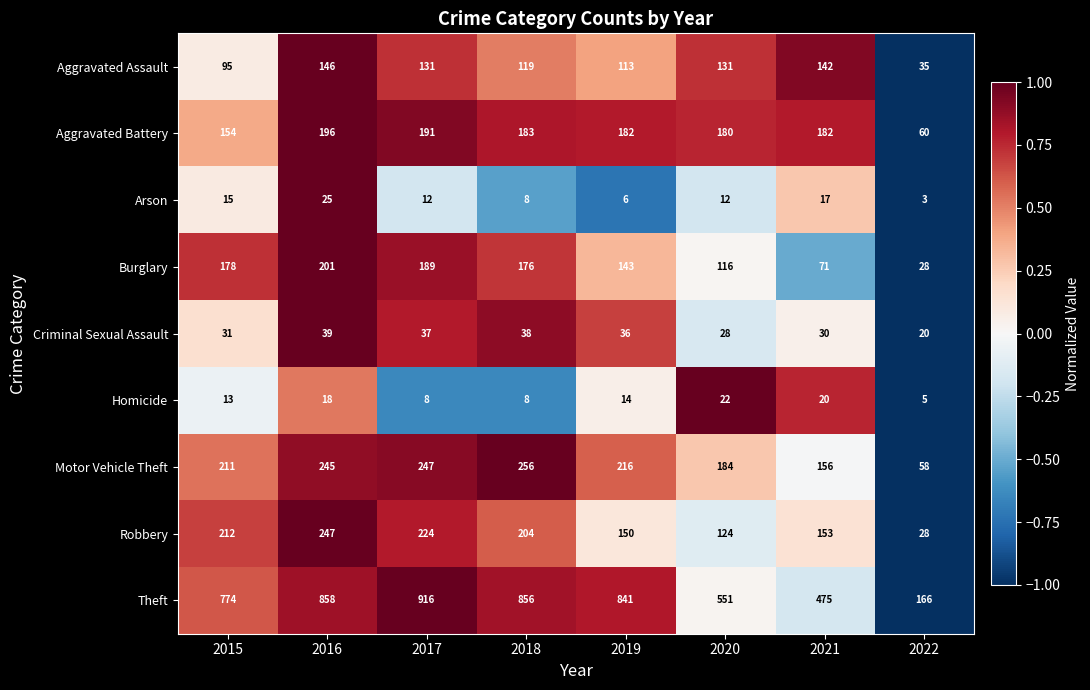

At 2020, list the series in order from largest to smallest.

Theft, Motor Vehicle Theft, Aggravated Battery, Aggravated Assault, Robbery, Burglary, Criminal Sexual Assault, Homicide, Arson